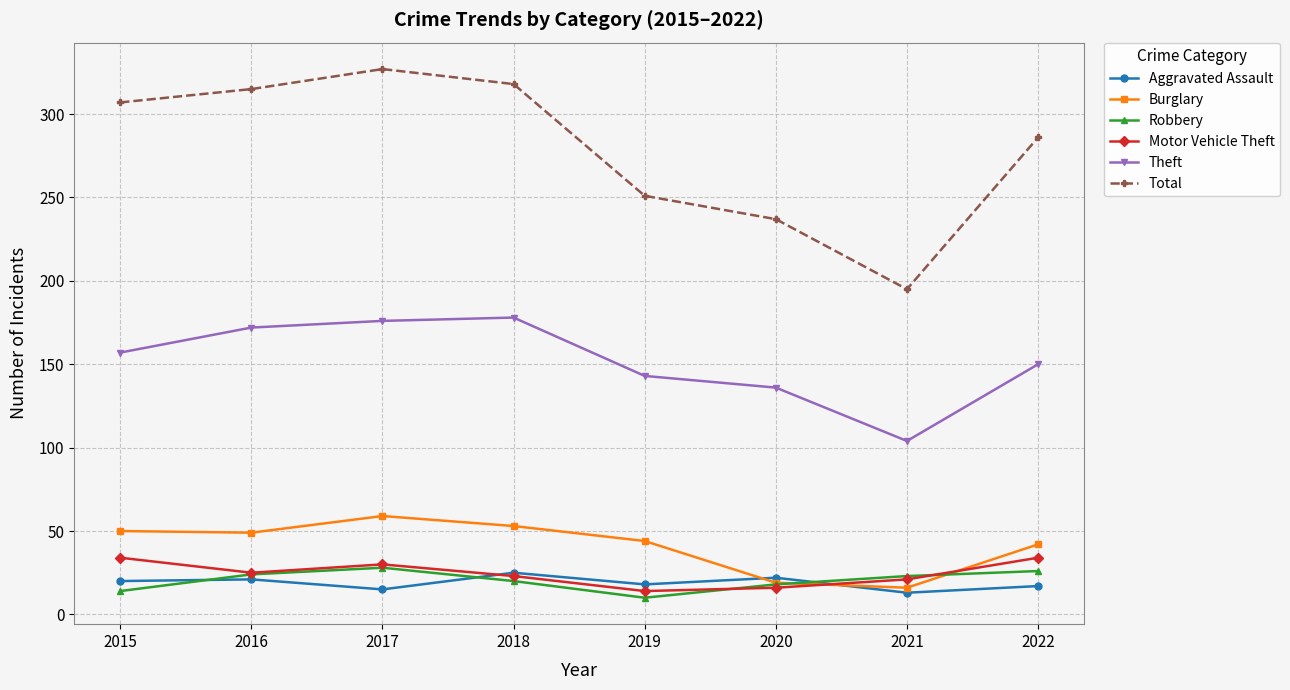

True or false: Burglary and Theft intersect in this chart.

False